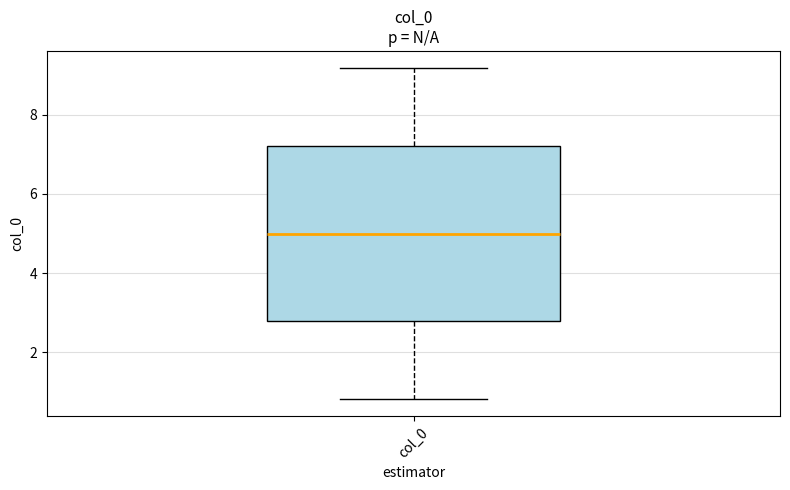

Read this box plot against the y-axis: the position of the median line, the range covered by the box, and the ends of both whiskers. The values are not printed on the chart, so give them approximately, as read against the axis.

median 5.0, box 2.8 to 7.2, whiskers 0.8 to 9.2